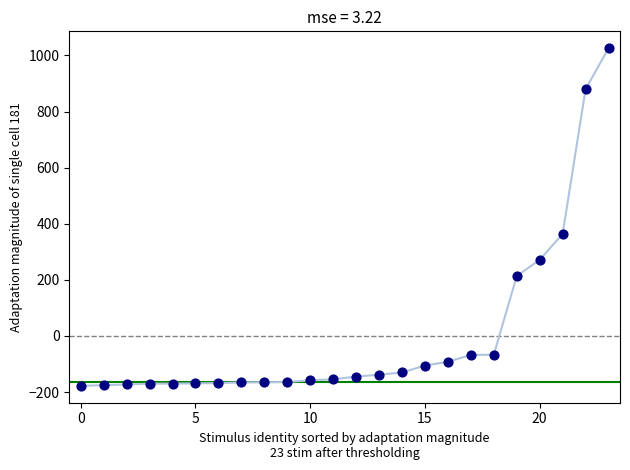

What Y value in the scatter plot is closest to 424?

363.9